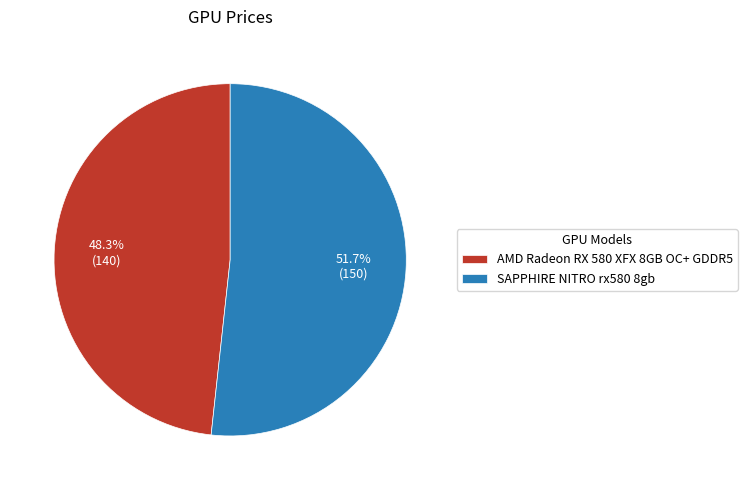

Is it true that SAPPHIRE NITRO rx580 8gb is 52% of the pie?

True